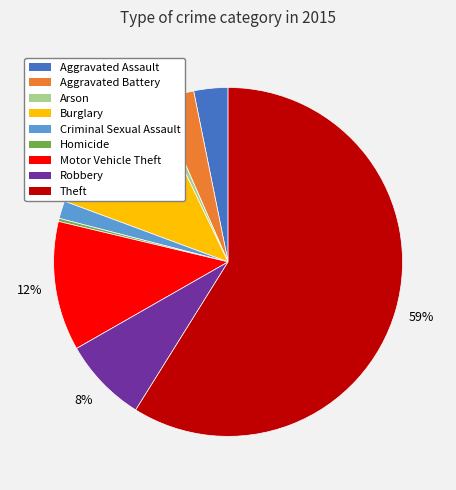

Which has a higher value, Aggravated Battery or Motor Vehicle Theft?

Motor Vehicle Theft